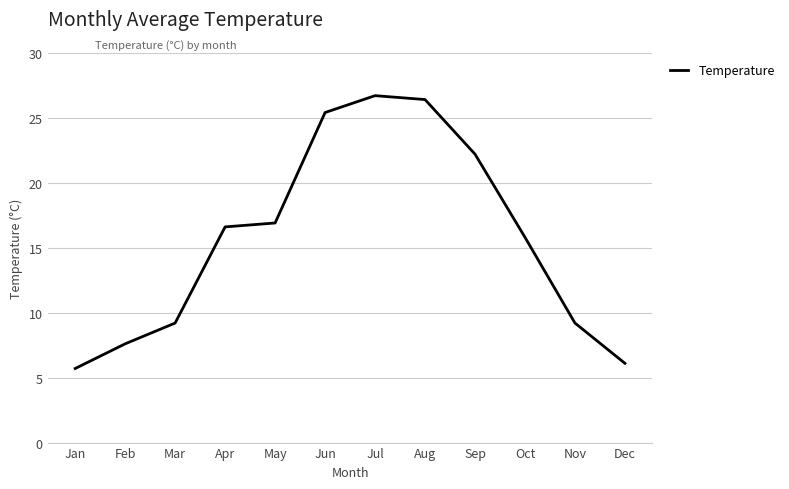

What is the difference between the values at Oct and Feb?

8.2